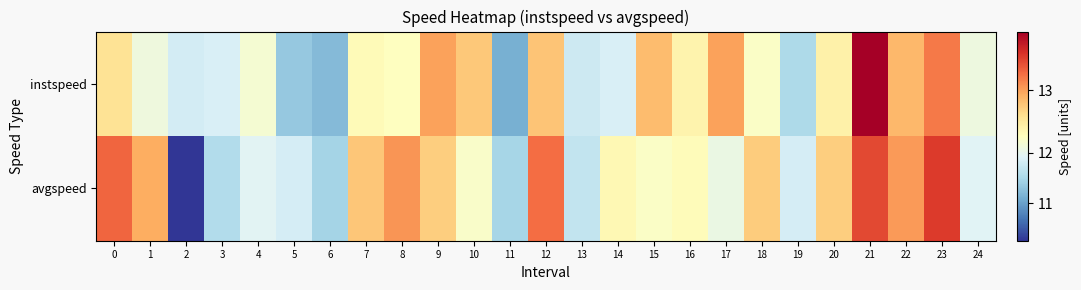

How many distinct data groups are displayed?

2